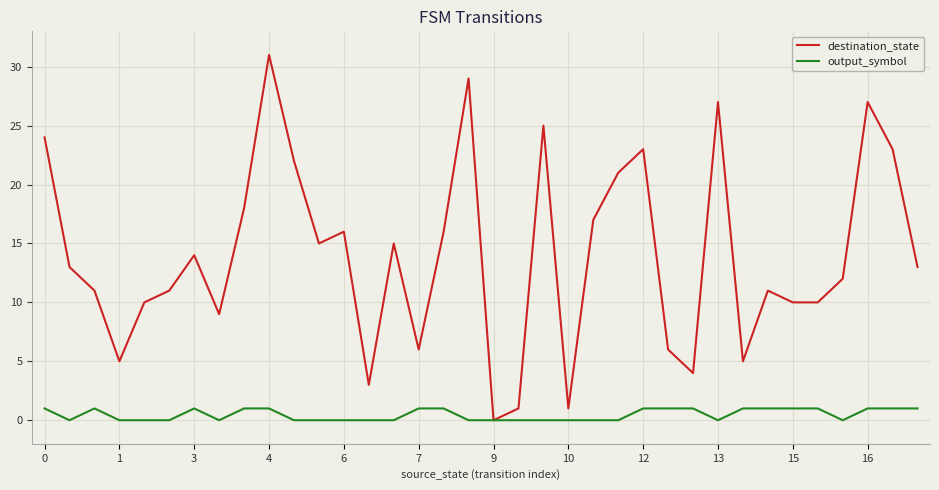

What is the maximum value shown in the chart?

31